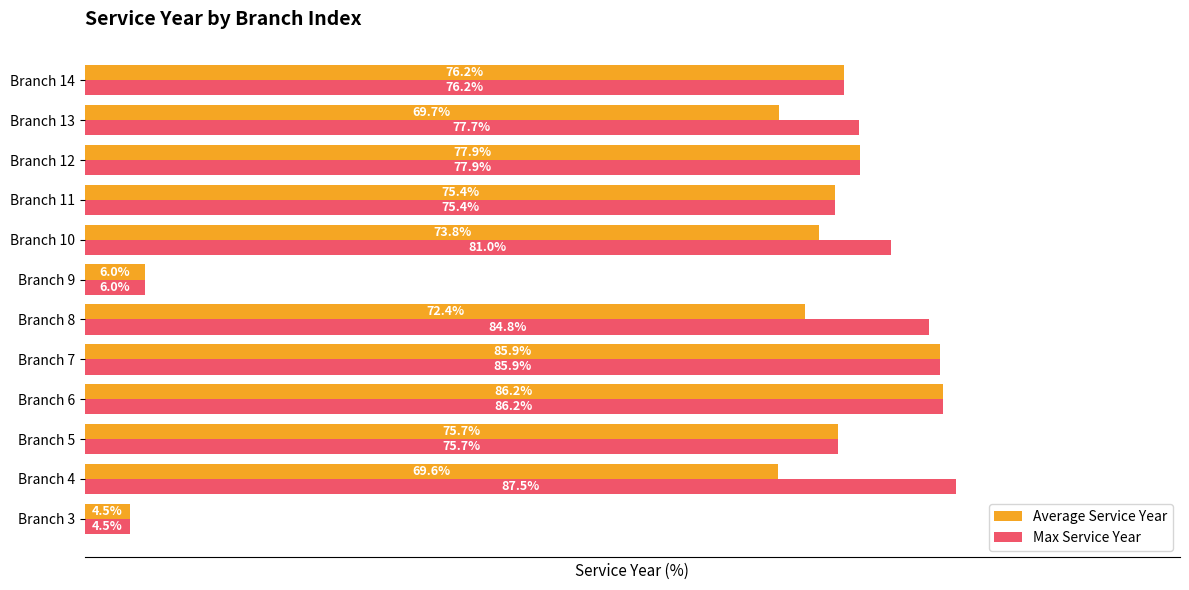

Where is Average Service Year nearest to the value 45?

Branch 4